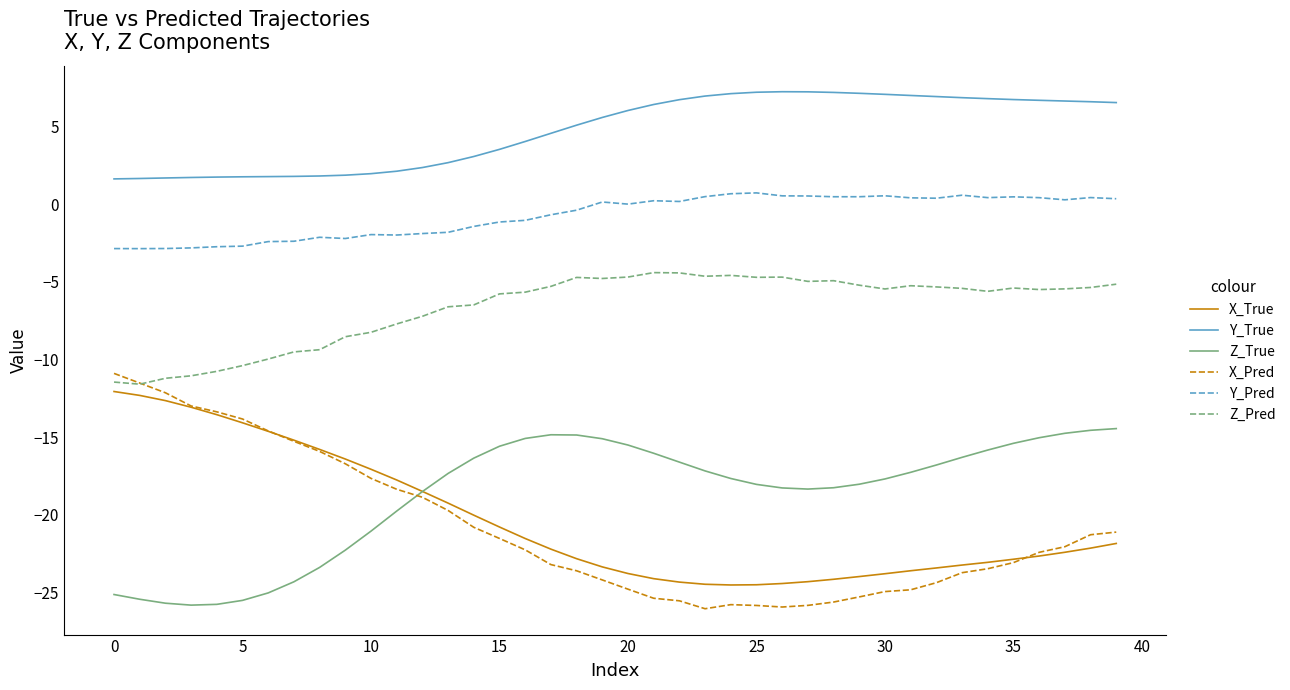

Which series has the largest total across all categories?

Y_True